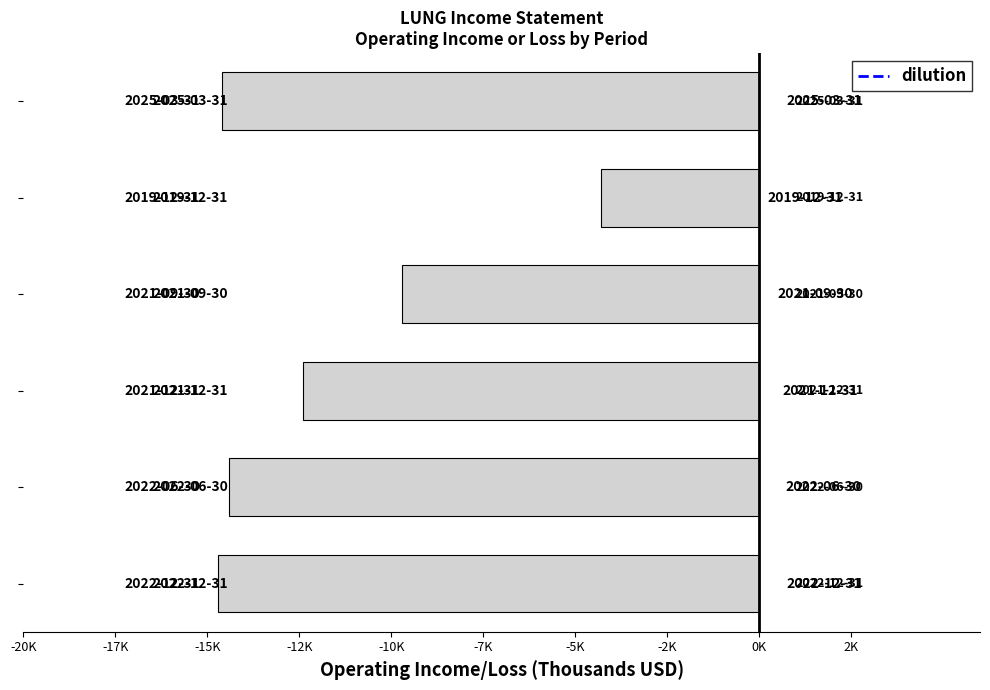

Does the chart contain any negative values?

Yes